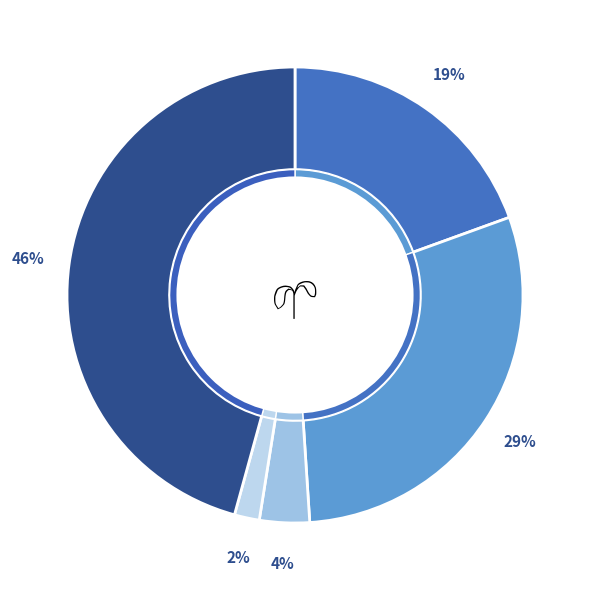

Which slice is the largest?

Robbery